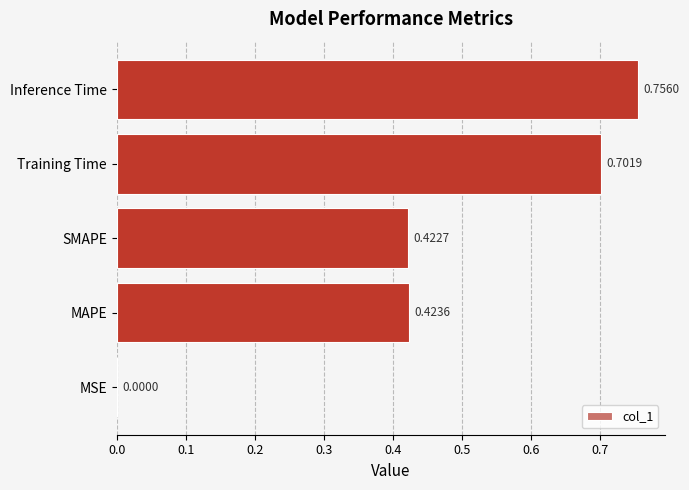

Where is the data nearest to the value 0?

MSE